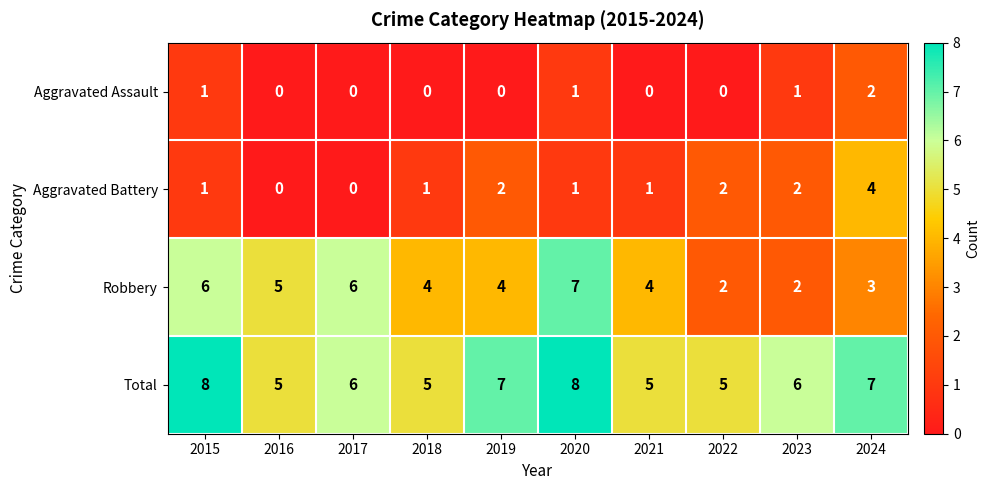

What is the spread (max minus min) of values at 2019?

7